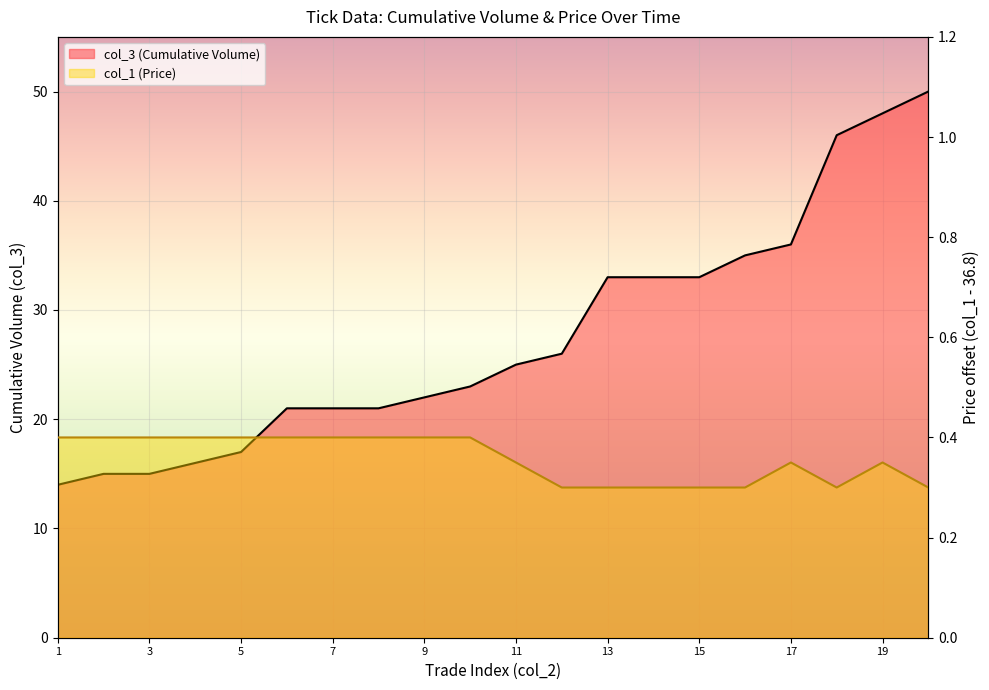

Rank the categories by col_3 (Cumulative Volume) value from highest to lowest.

20, 19, 18, 17, 16, 13, 14, 15, 12, 11, 10, 9, 6, 7, 8, 5, 4, 2, 3, 1